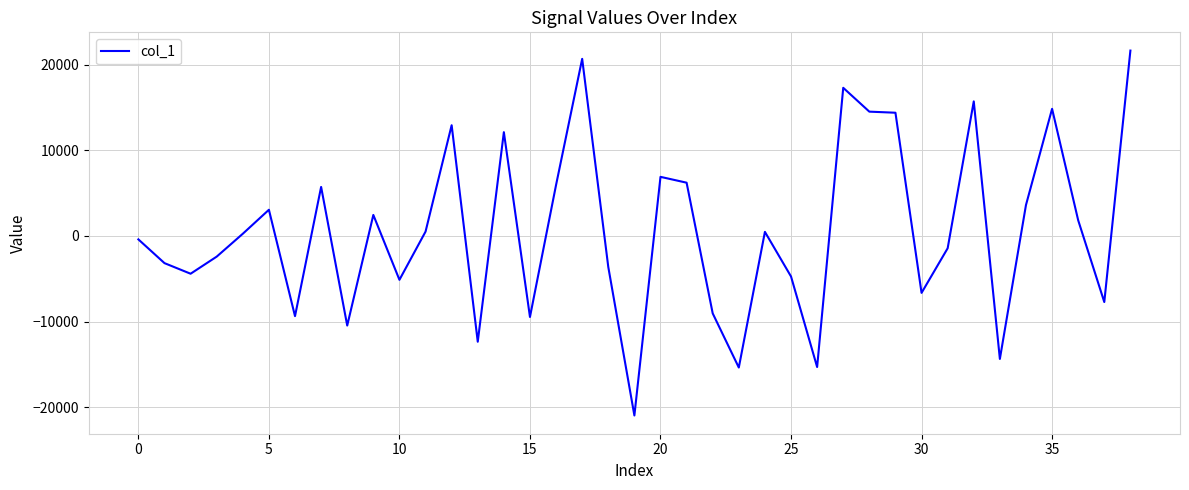

What is the greatest value displayed?

21662.6